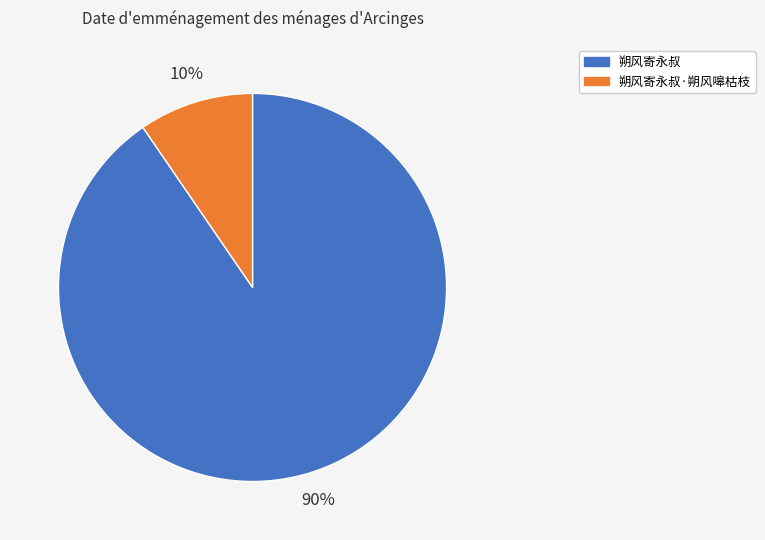

Is the sum of 朔风寄永叔·朔风嗥枯枝 and 朔风寄永叔 greater than half?

Yes